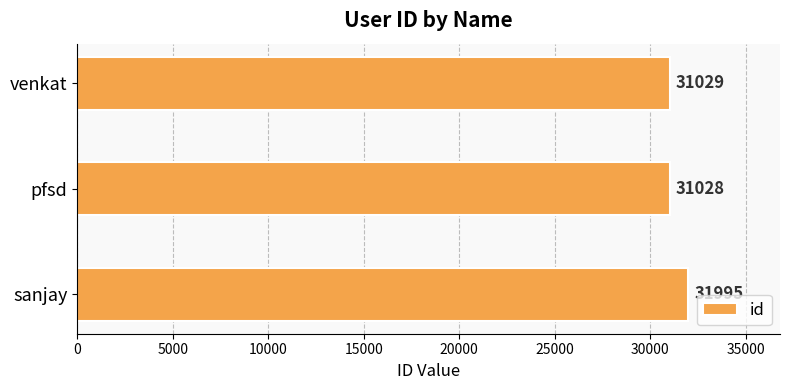

What is the average value?

31351